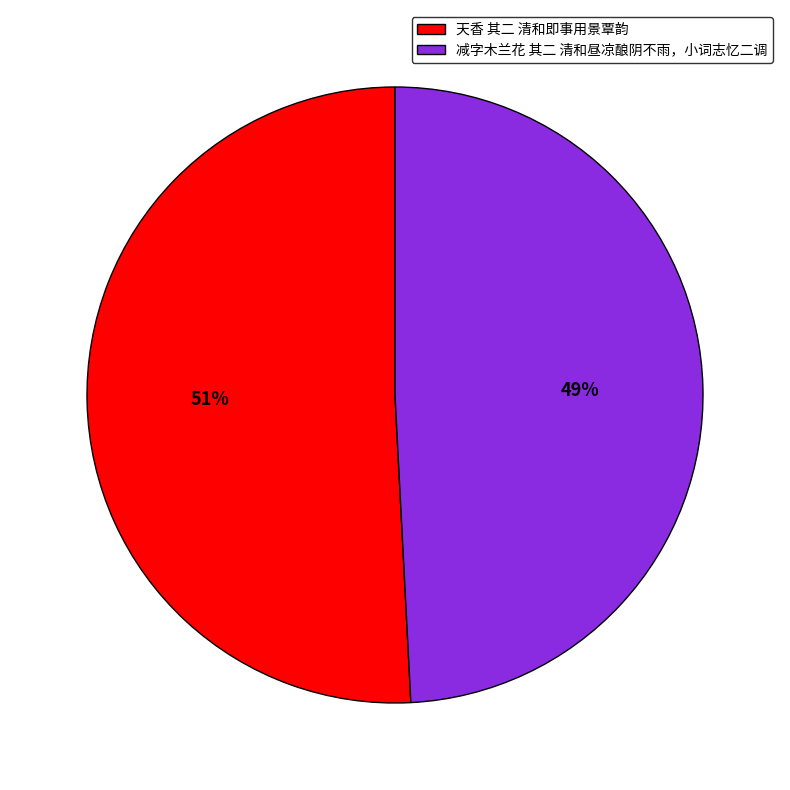

What is the majority slice?

天香 其二 清和即事用景覃韵